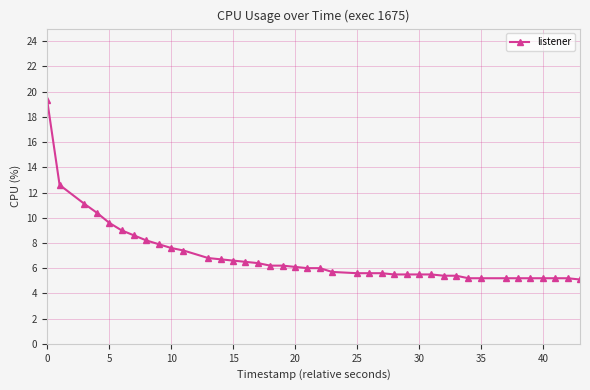

What is the value of the 10th point from the left?

7.6